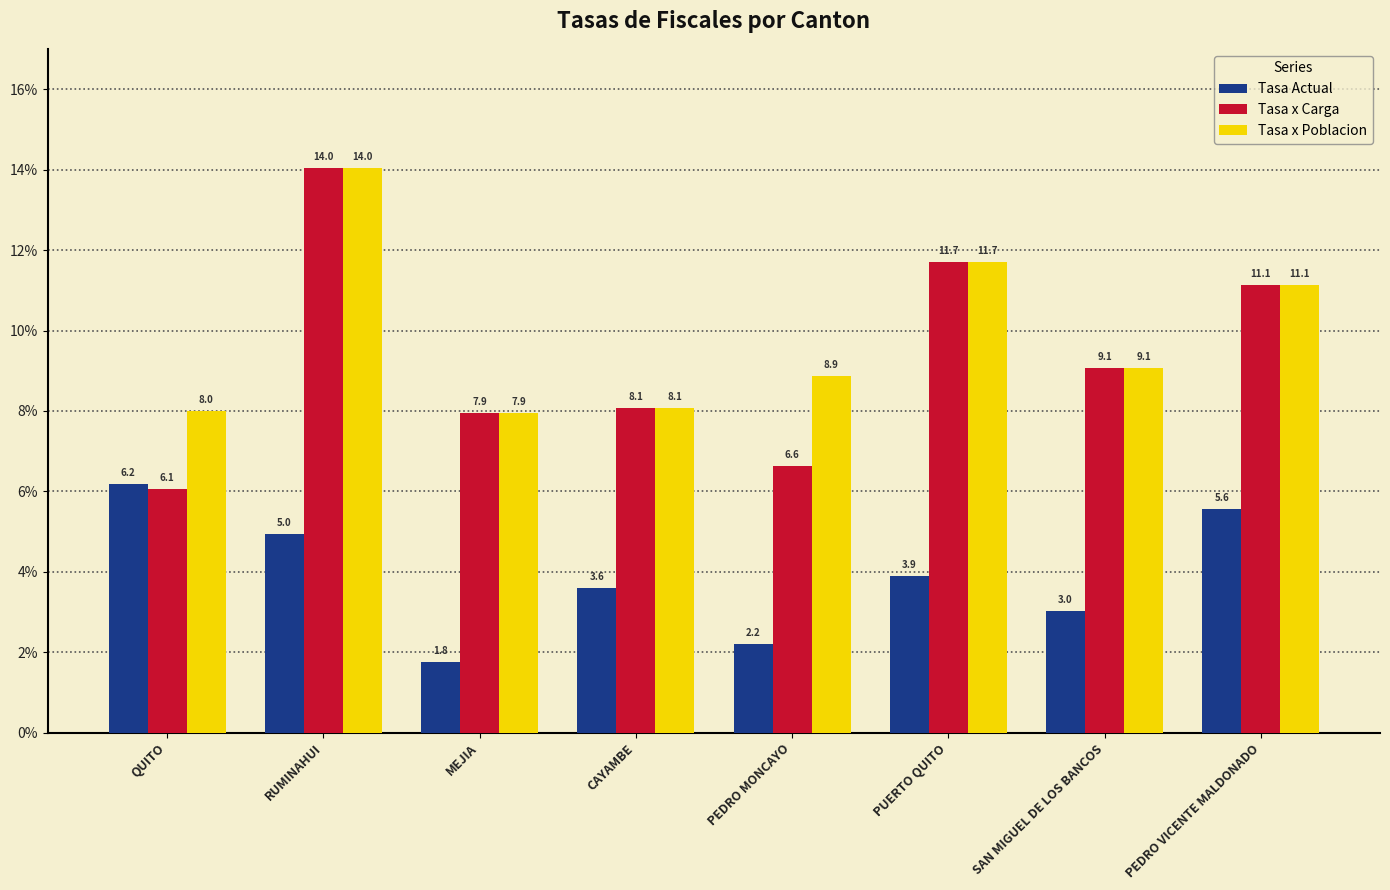

What position from the right is PEDRO VICENTE MALDONADO?

1